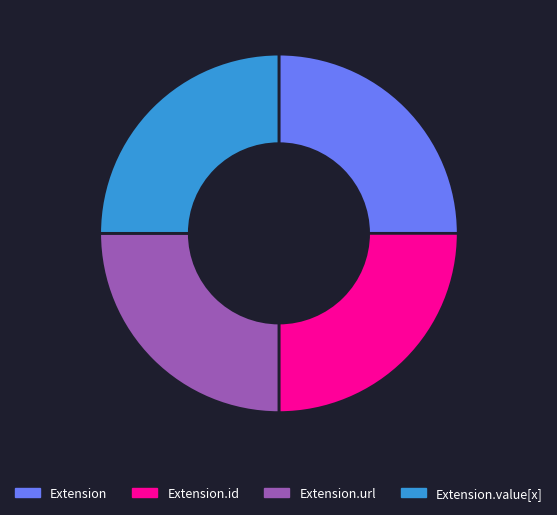

What is the ratio of the value at Extension.value[x] to the value at Extension?

1.0